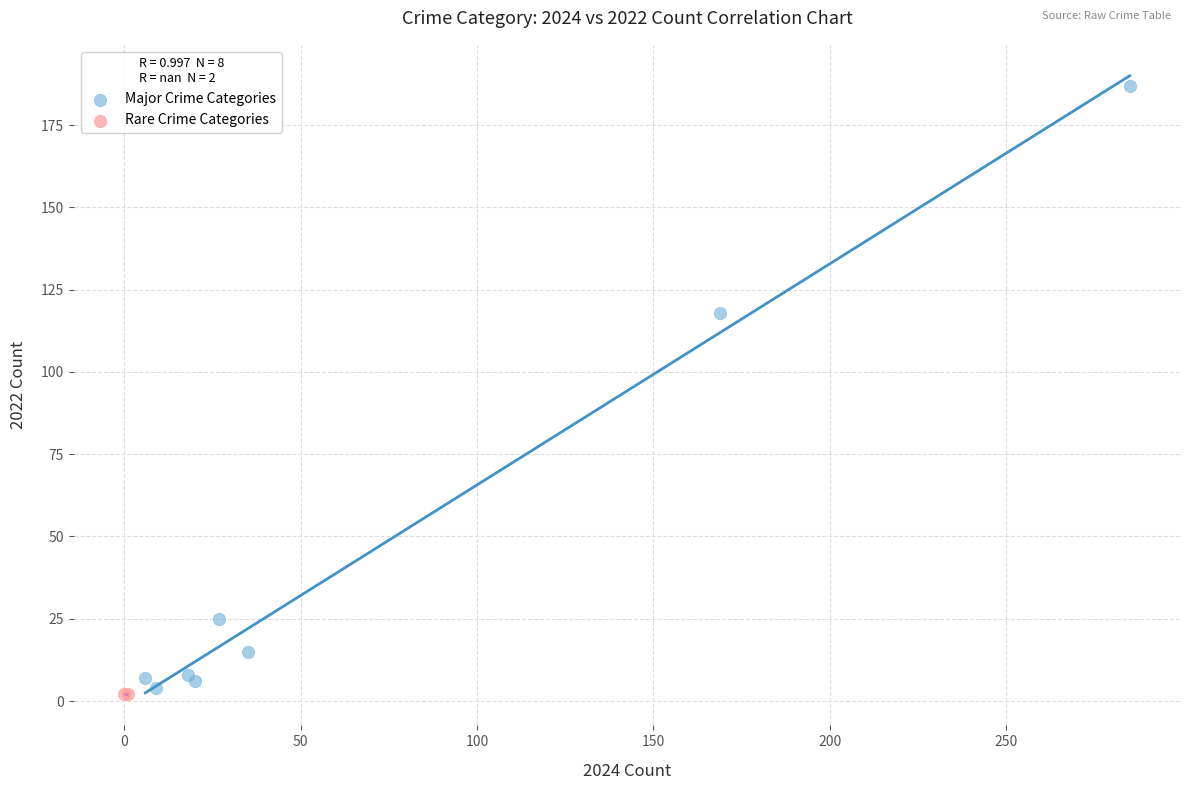

What are all the series names shown in the legend?

Major Crime Categories, Rare Crime Categories